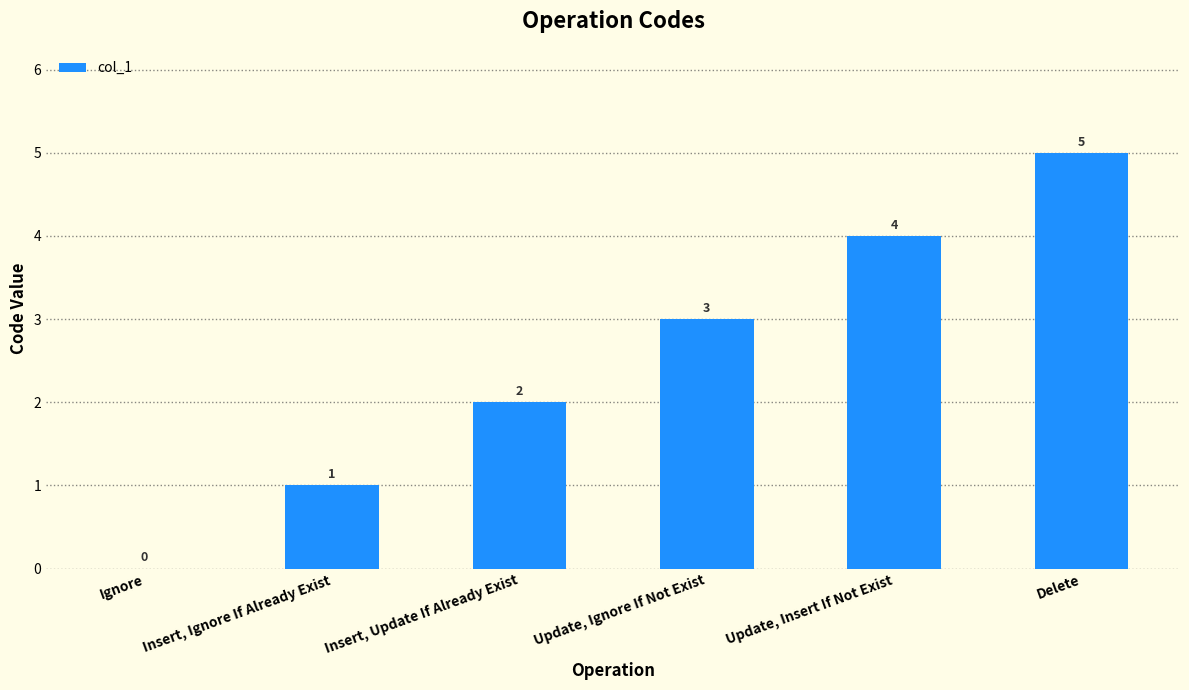

Count the number of categories in the chart.

6